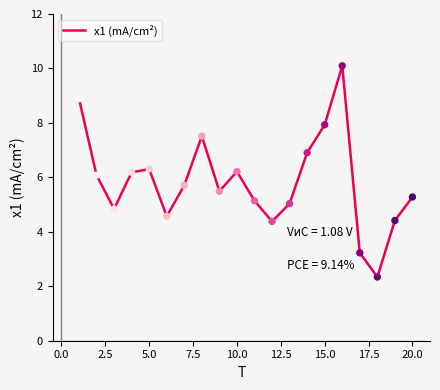

What is the minimum value shown in the chart?

2.3